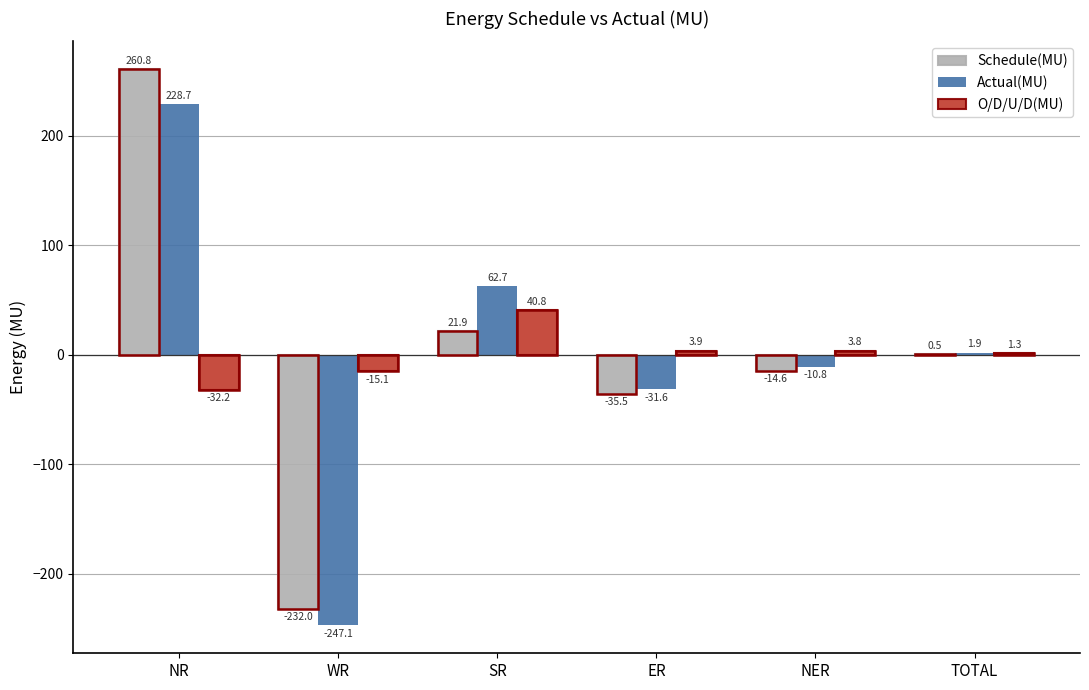

Is the value of O/D/U/D(MU) at WR greater than the value of Schedule(MU) at SR?

No